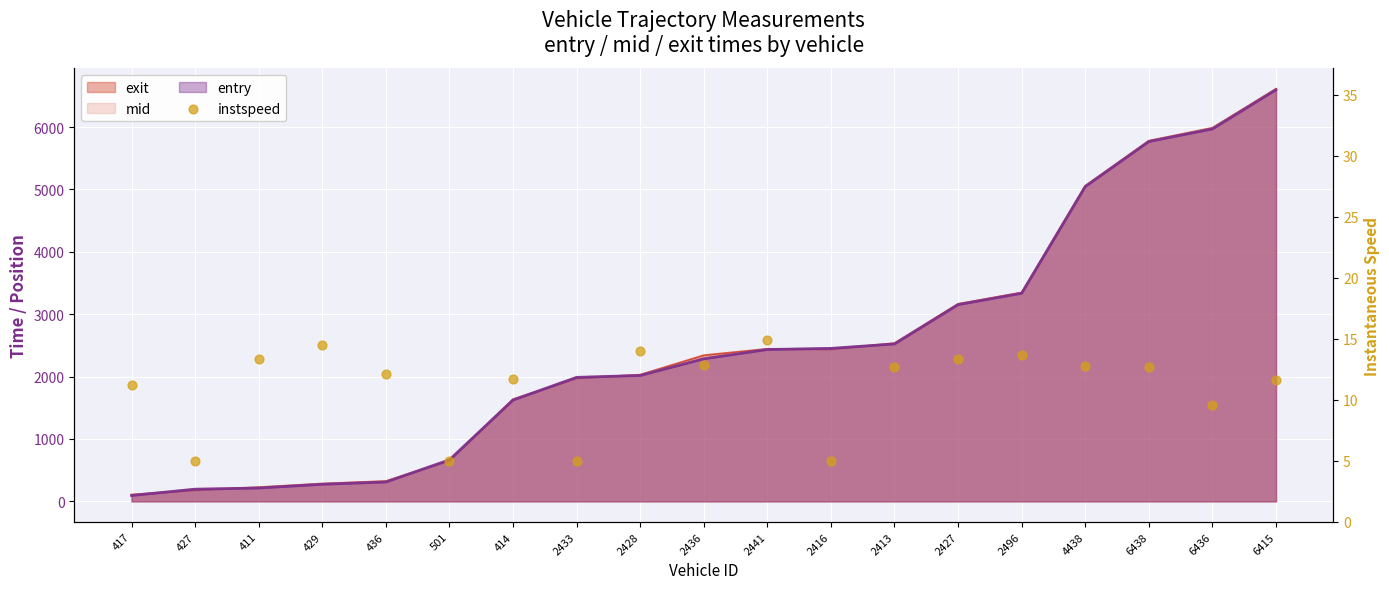

Which has a higher value, 427 or 6415?

6415